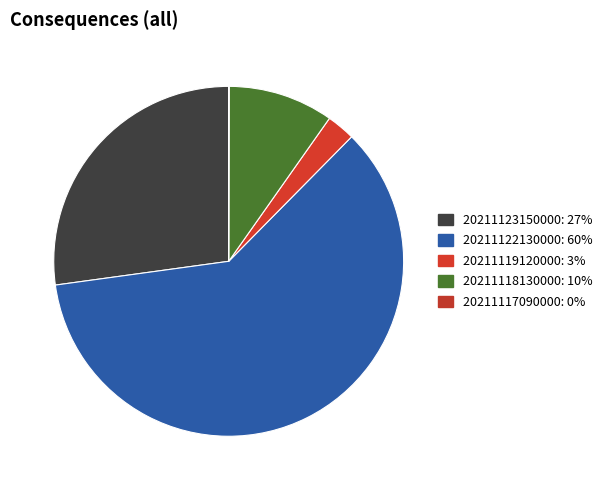

What portion of the pie excludes 20211119120000?

97.4%